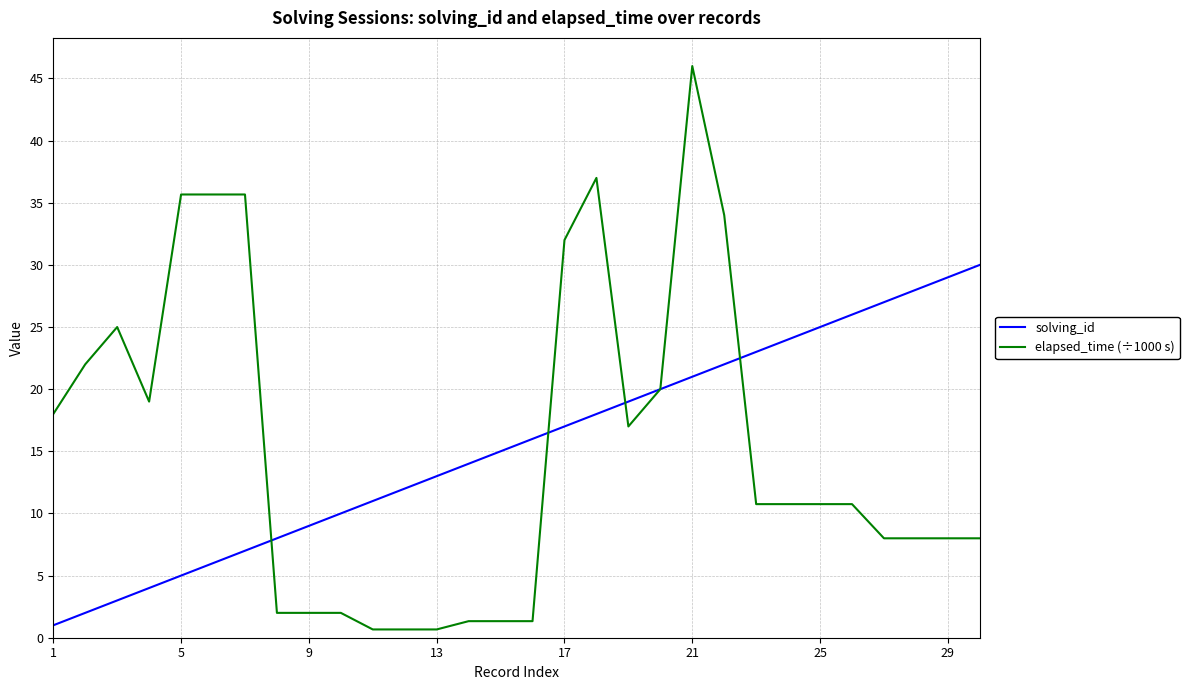

List the series in order of their peak value, highest first.

elapsed_time (÷1000 s), solving_id